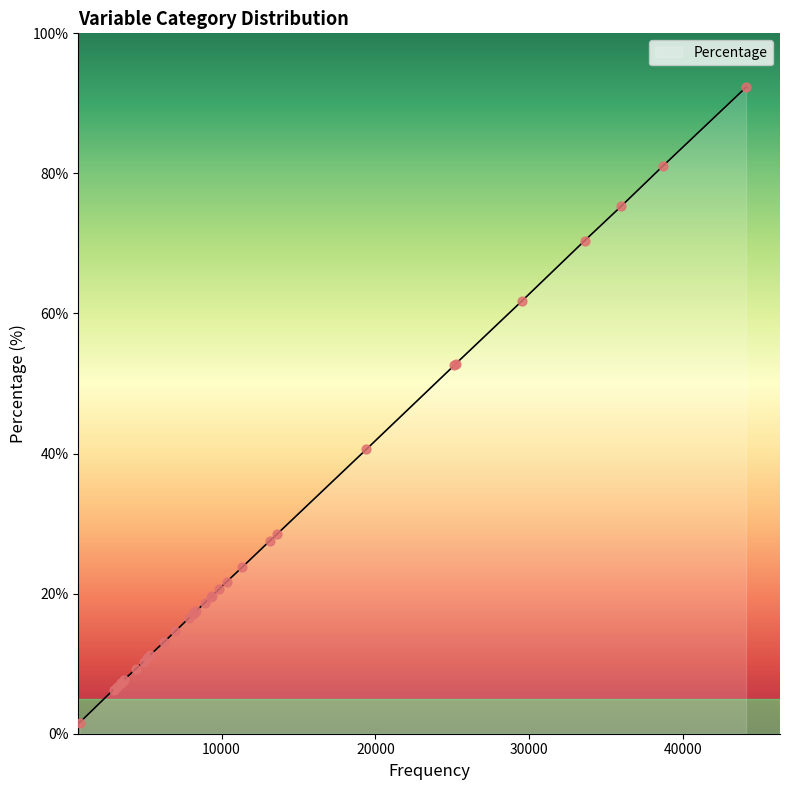

What is the greatest value displayed?

92.3